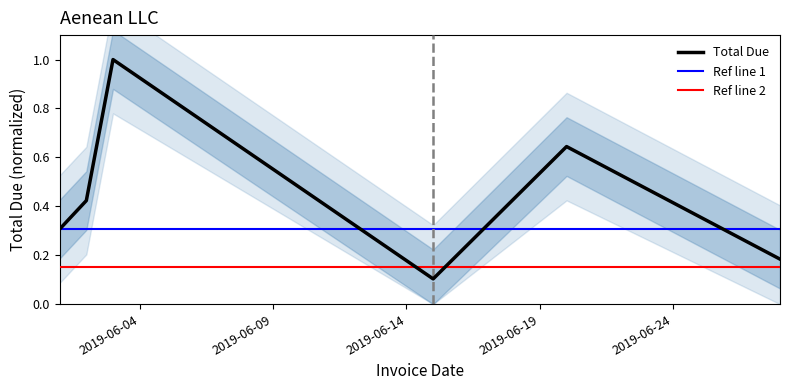

What is the difference between the values at 2019-06-03 and 2019-06-28?

0.8